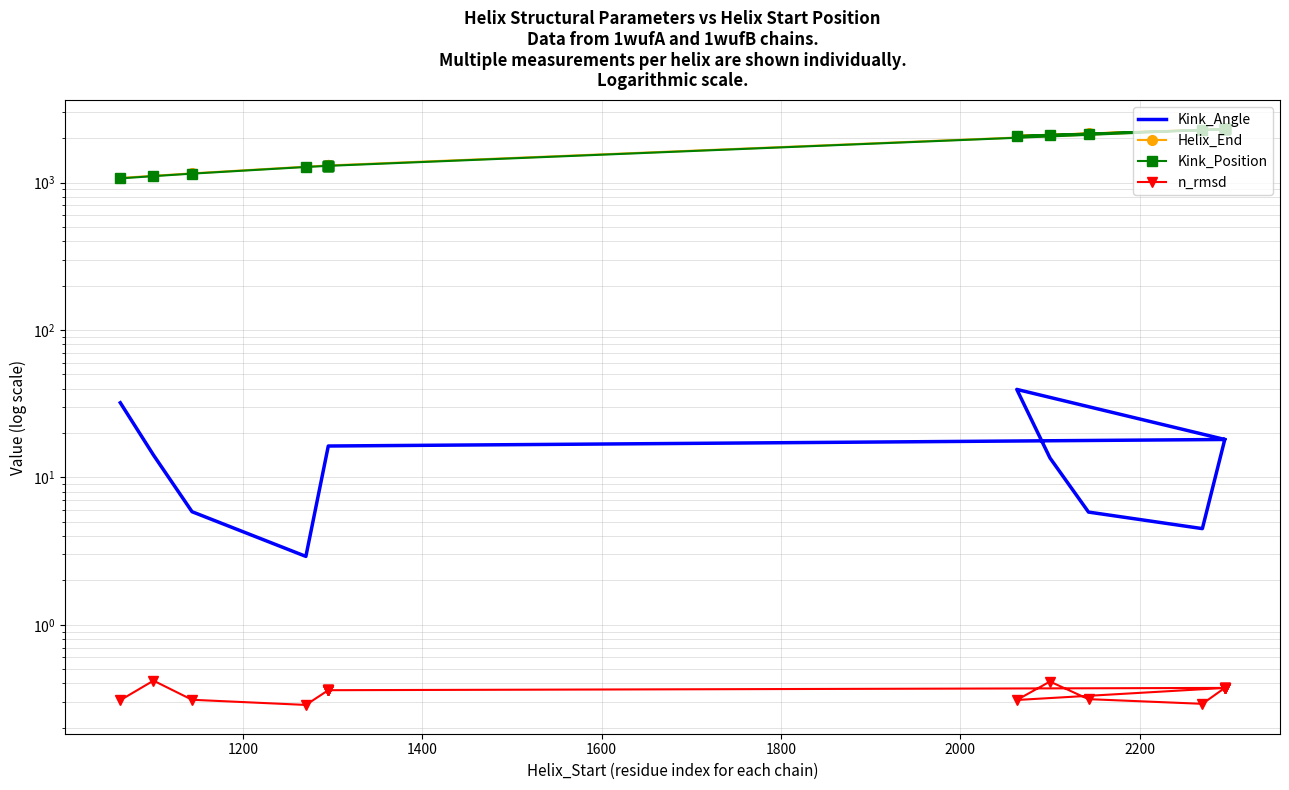

What is the value of the Kink_Position point at the 12th from the left?

2299.0